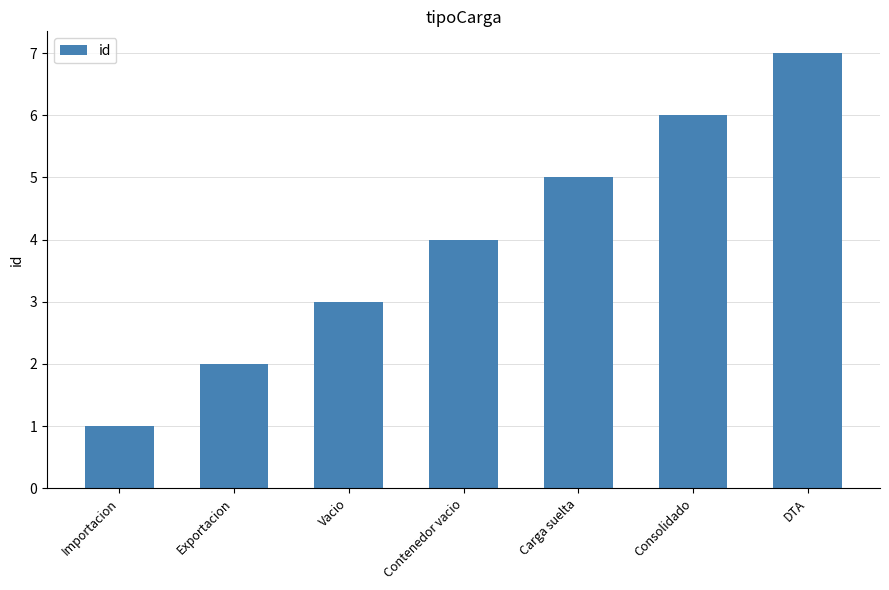

What is the label of the 3rd bar from the left?

Vacio